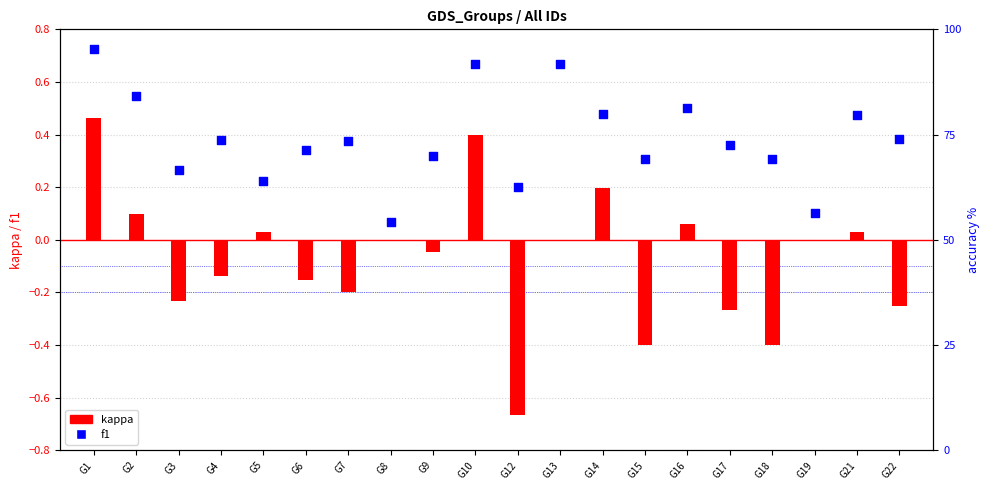

Which series has the widest spread of Y values?

kappa